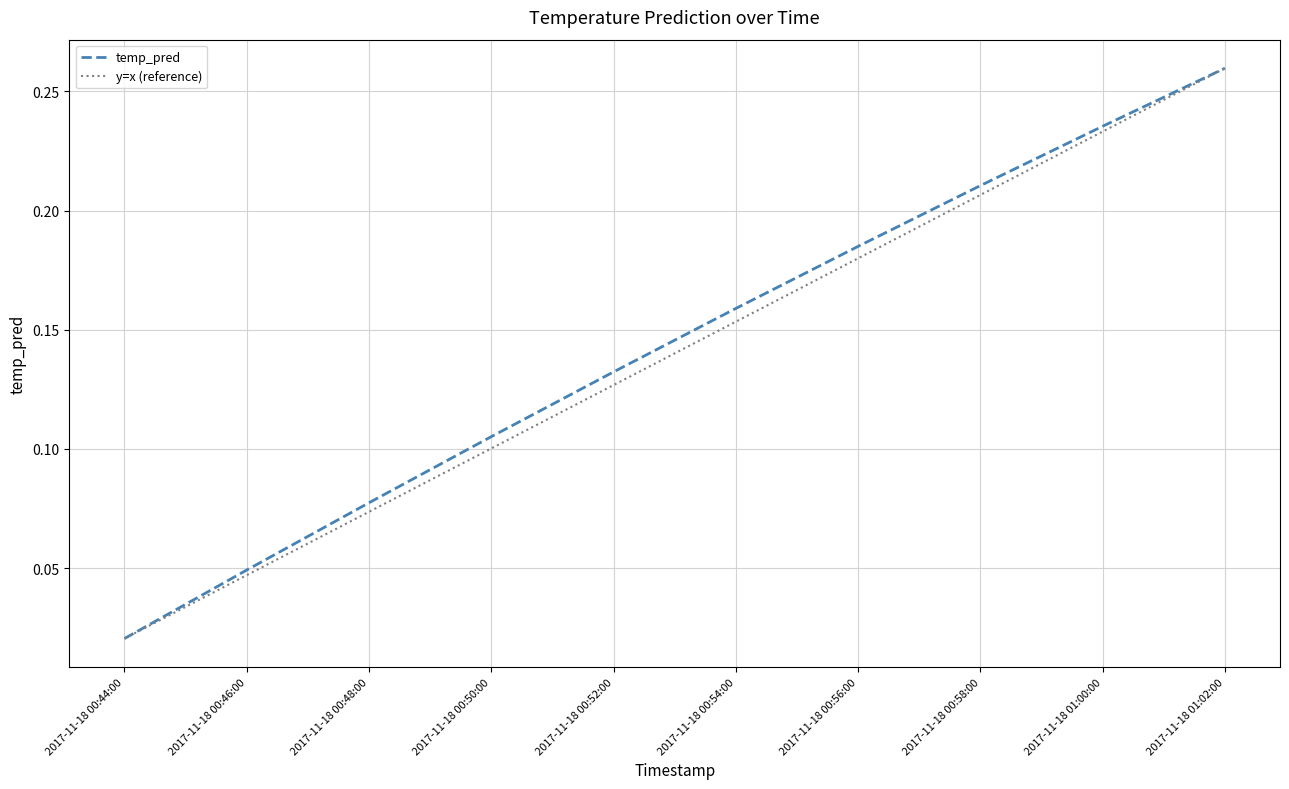

Reading left to right, extract all data points from this chart.

2017-11-18 00:44:00=0.0	2017-11-18 00:46:00=0.0	2017-11-18 00:48:00=0.1	2017-11-18 00:50:00=0.1	2017-11-18 00:52:00=0.1	2017-11-18 00:54:00=0.2	2017-11-18 00:56:00=0.2	2017-11-18 00:58:00=0.2	2017-11-18 01:00:00=0.2	2017-11-18 01:02:00=0.3